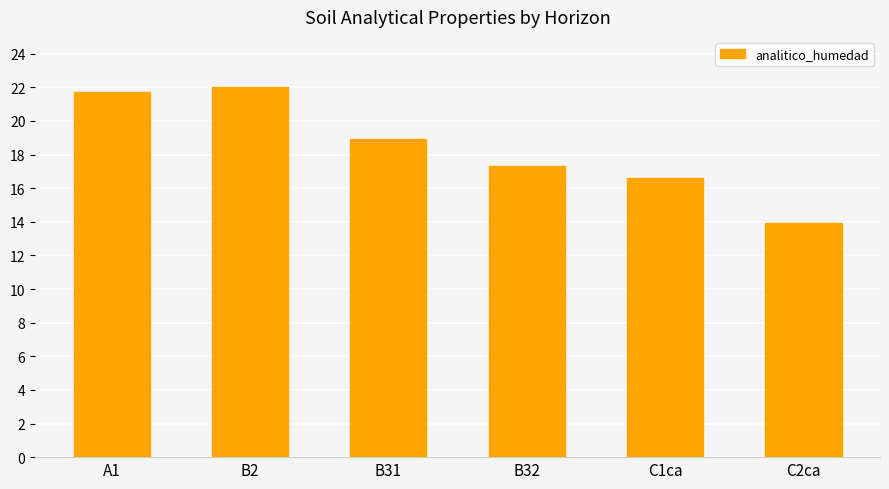

Reading right to left, transcribe all the data shown in this chart.

C2ca=13.9	C1ca=16.6	B32=17.3	B31=18.9	B2=22.0	A1=21.7